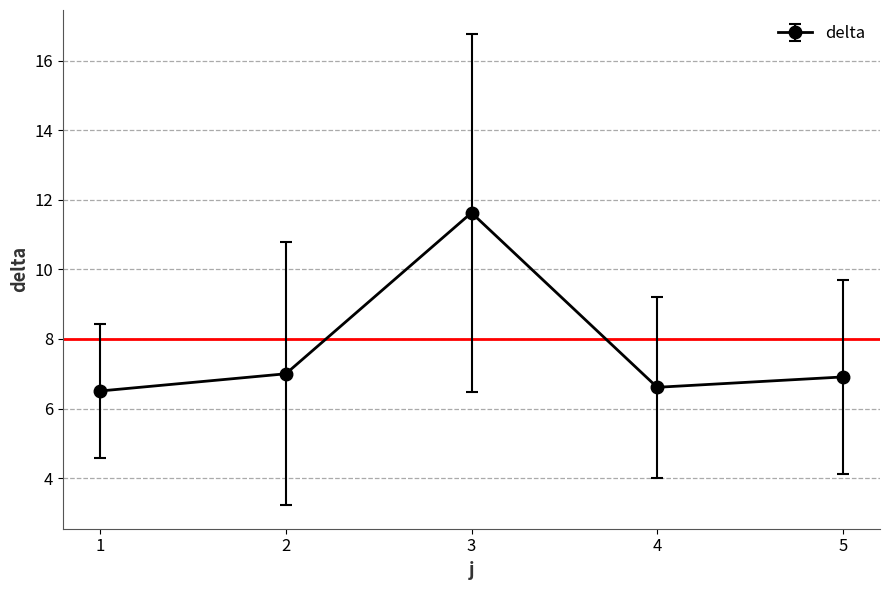

The chart shows a value of 6.6 at 4. True or false?

True